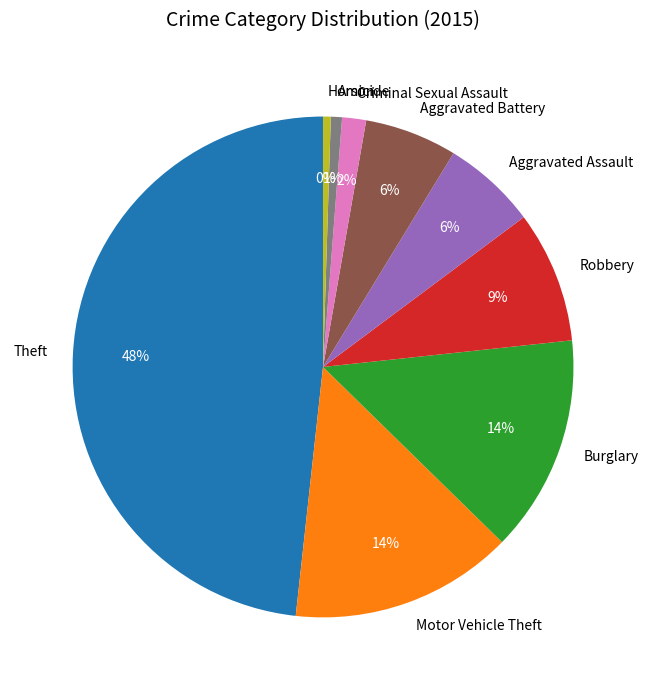

Which category has the biggest portion of the pie?

Theft